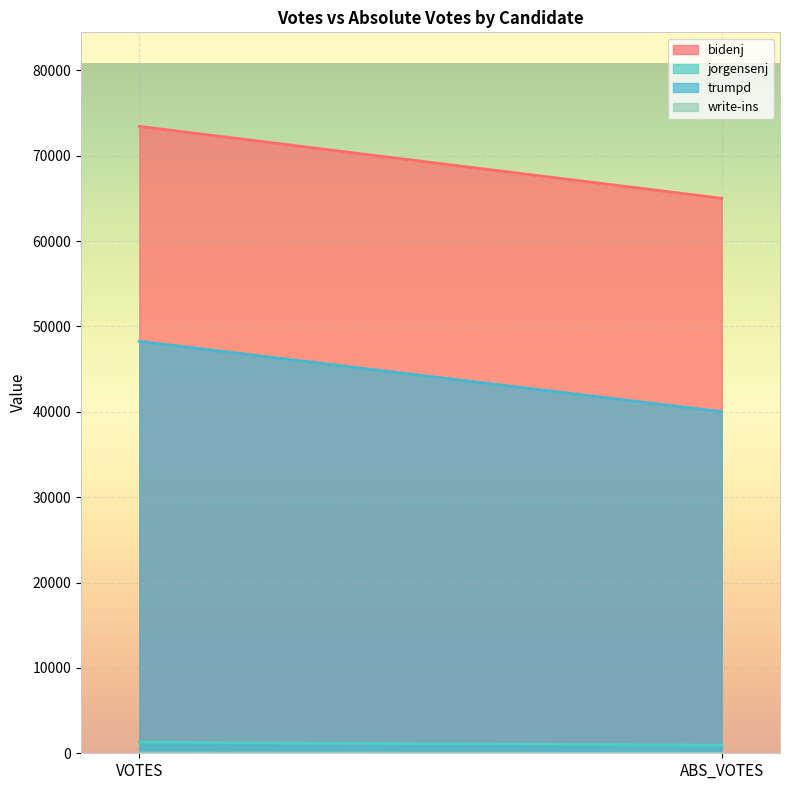

Does the chart display data point markers on the line(s)?

No